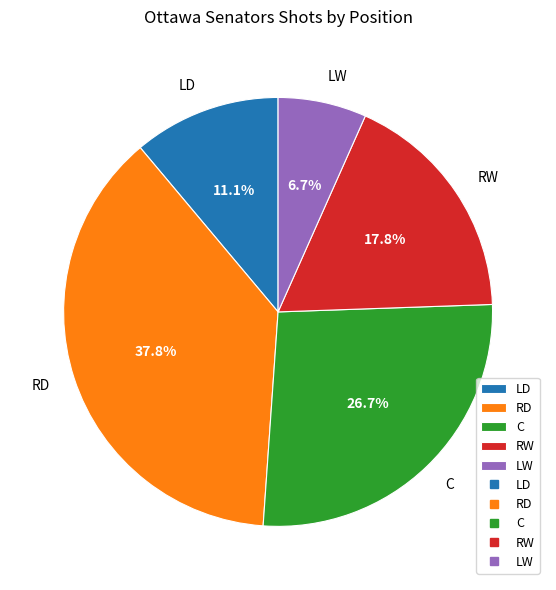

Which has a higher value, C or LD?

C